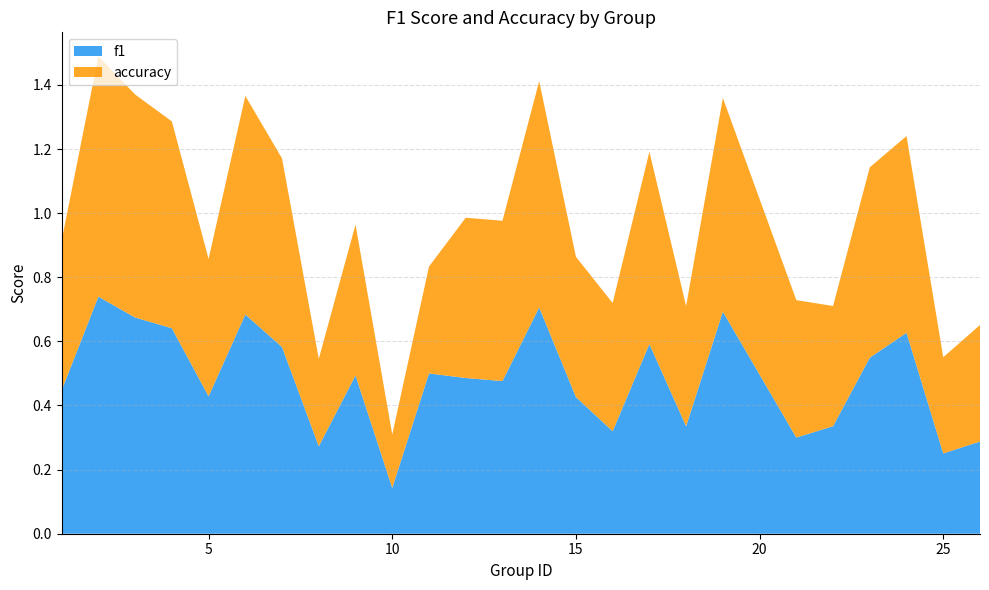

The f1 series shows 0.7 at 5. True or false?

False